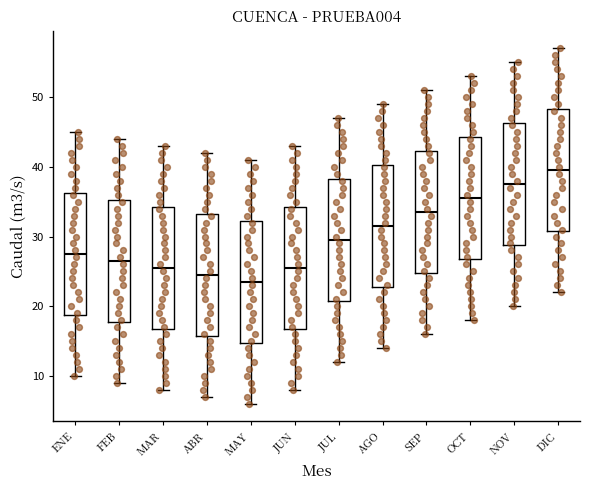

Which box has the highest median line?

DIC